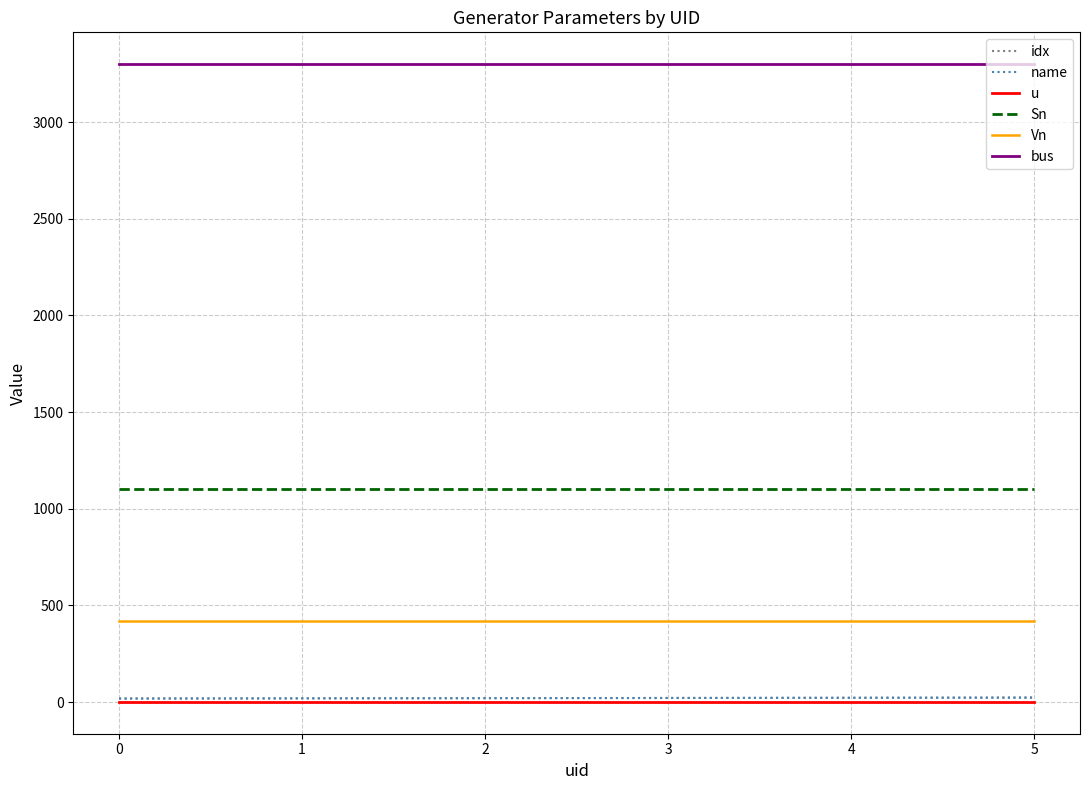

Which series has the widest spread of values?

idx